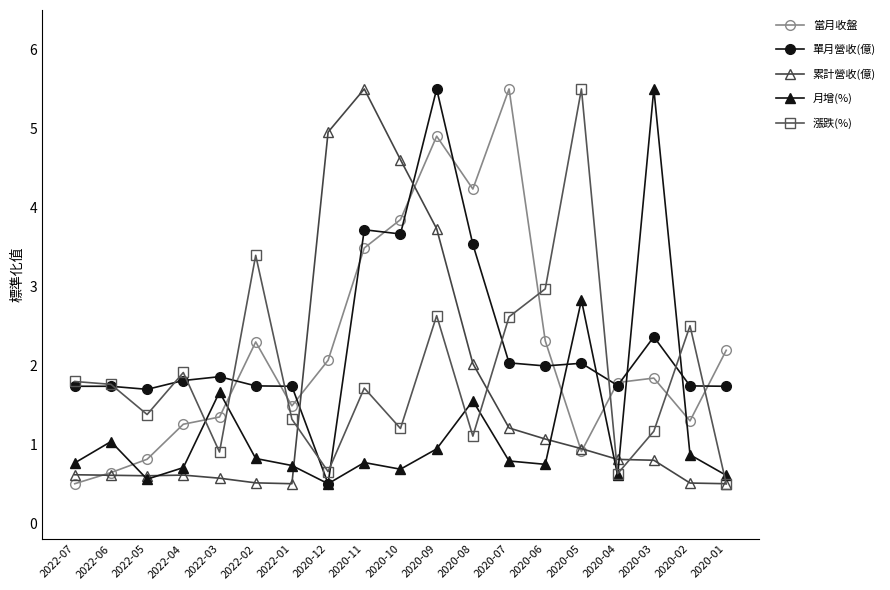

Is this an area chart (filled region under the line)?

No